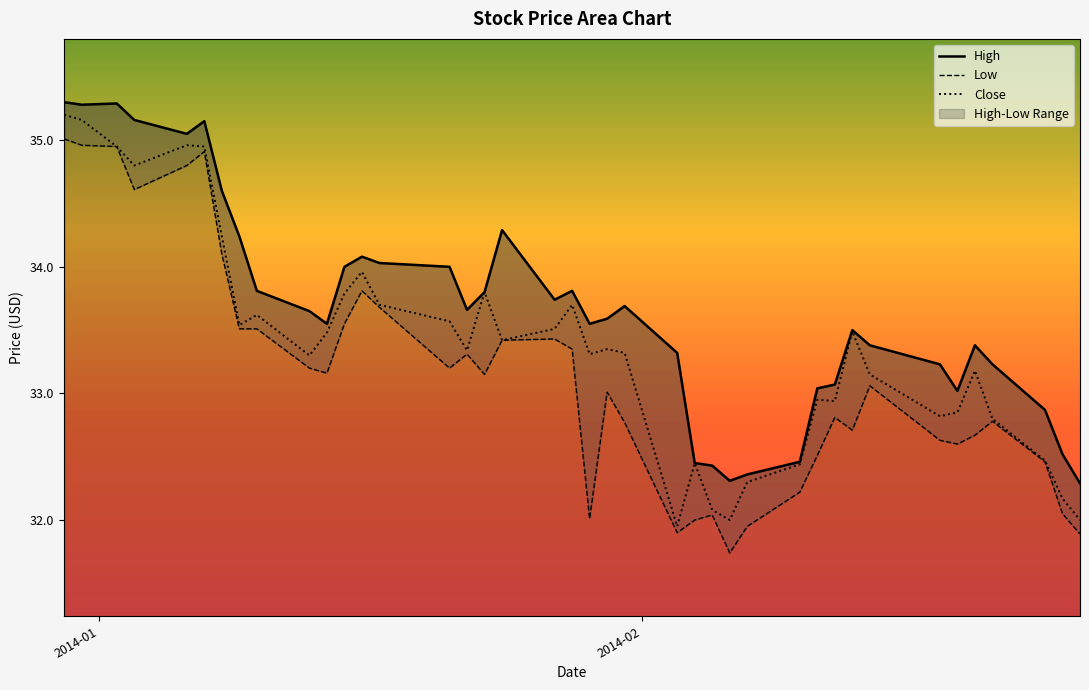

What is the maximum value for Close?

35.2